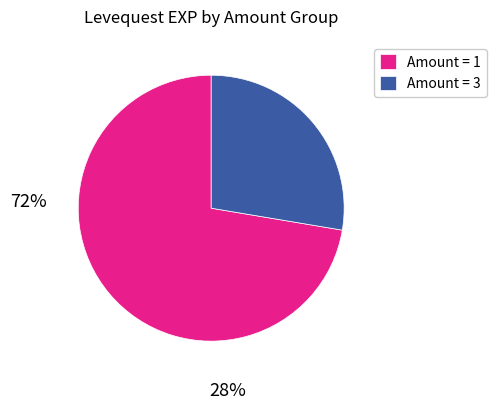

Count the number of slices in the pie.

2